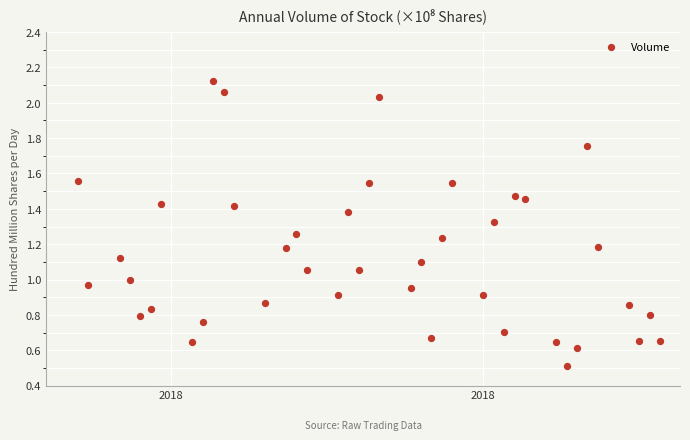

What is the range of X values (max minus min)?

56.0